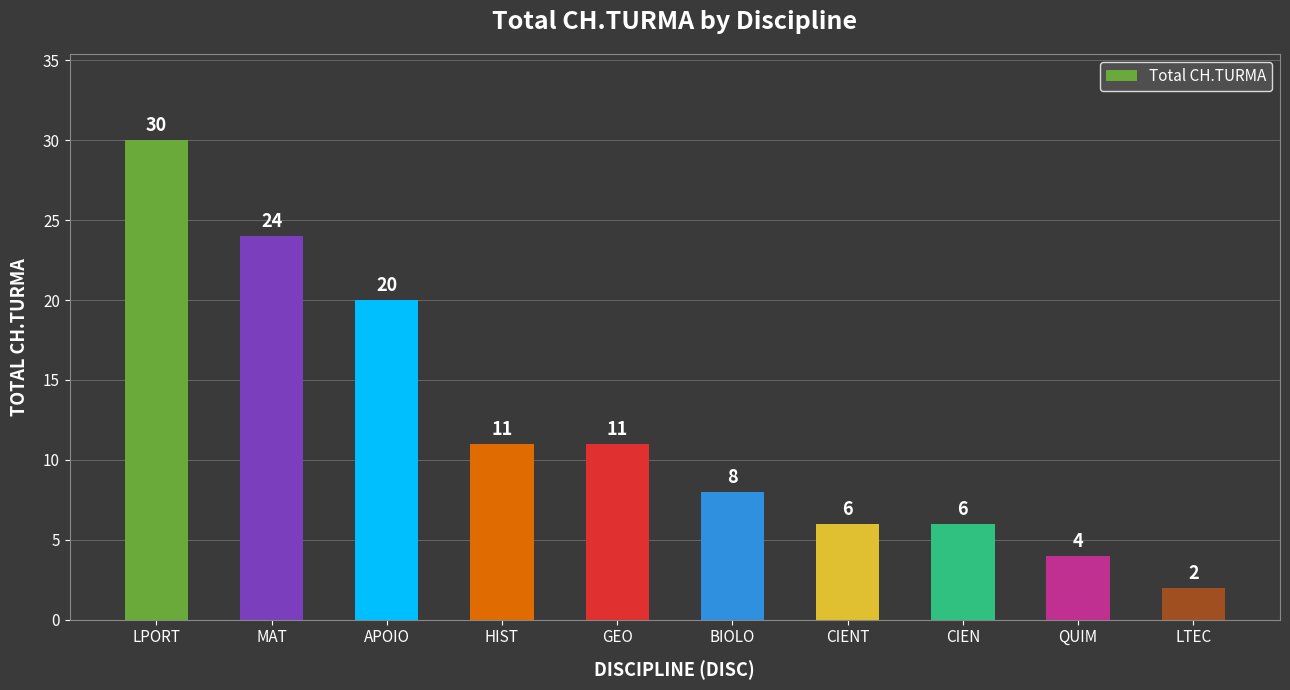

What is the maximum value shown in the chart?

30